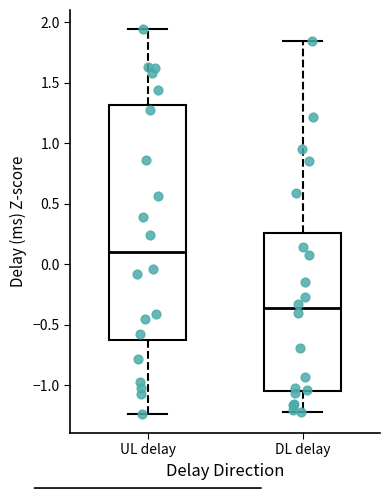

Which box's median line is the lowest?

DL delay